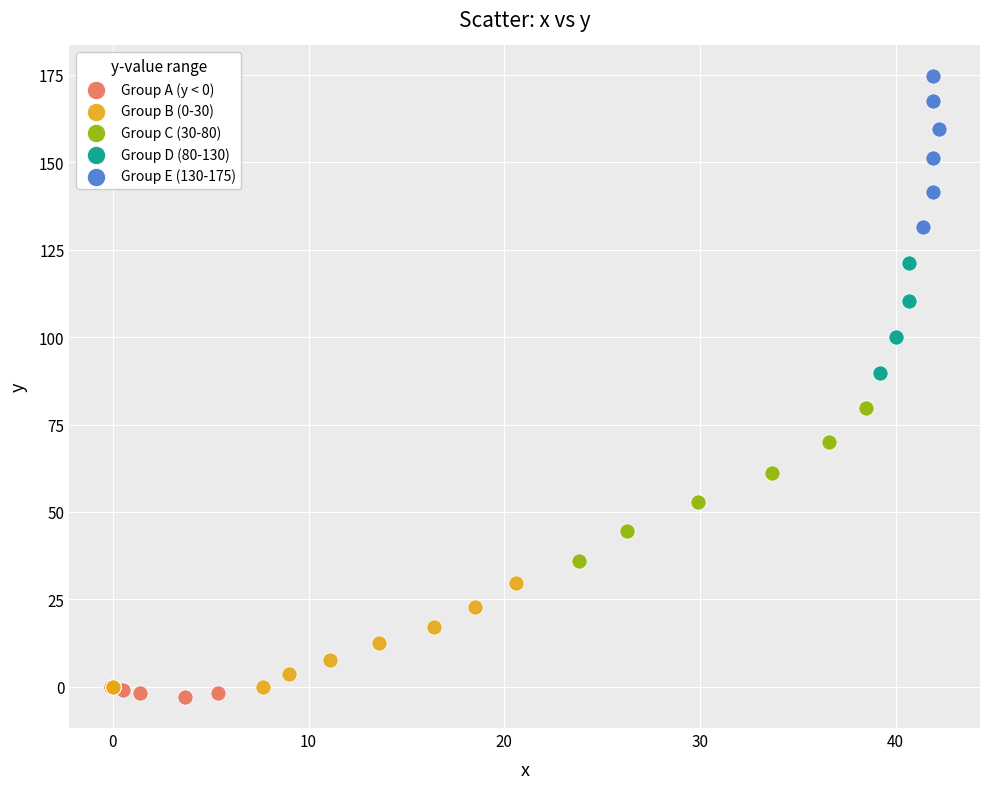

Which series reaches the maximum Y coordinate?

Group E (130-175)